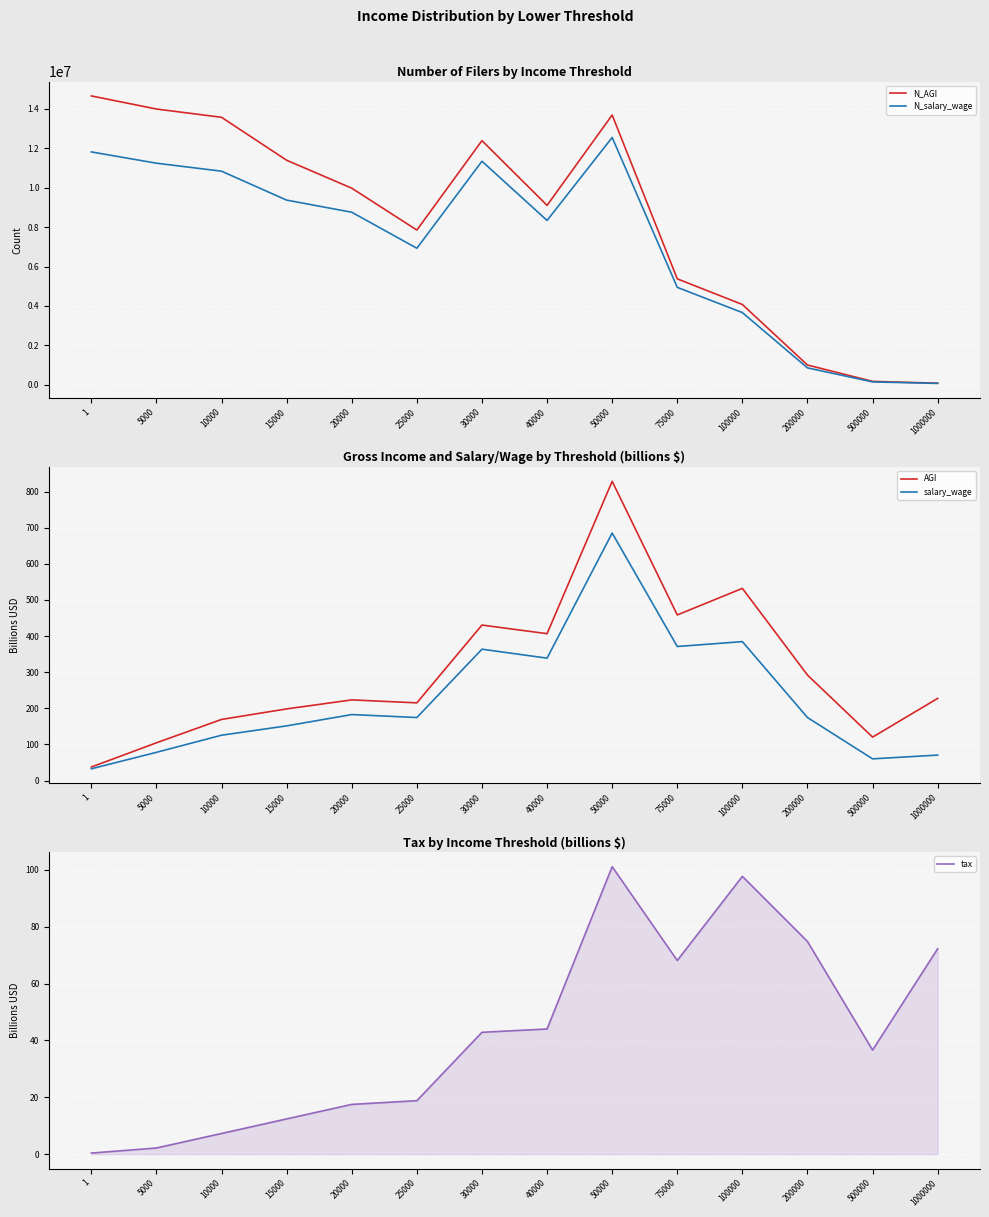

What is the spread (max minus min) of values at 15000?

11385619.6